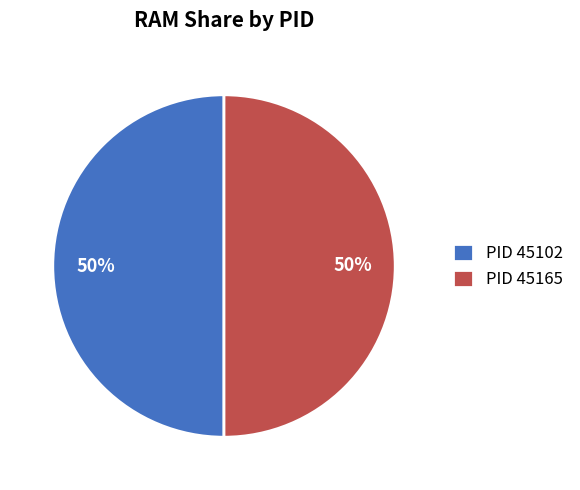

True or false: PID 45102 accounts for 50% of the total.

True